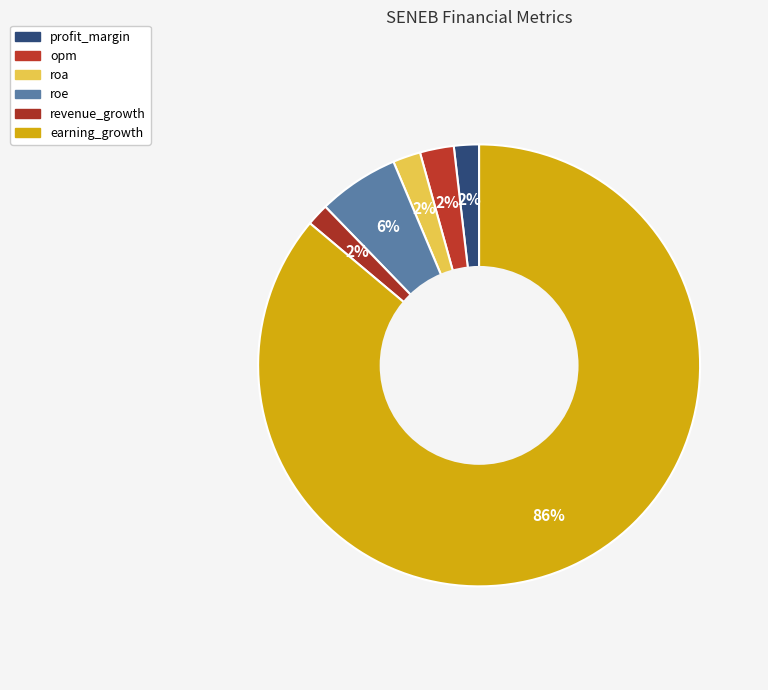

What is the majority slice?

earning_growth